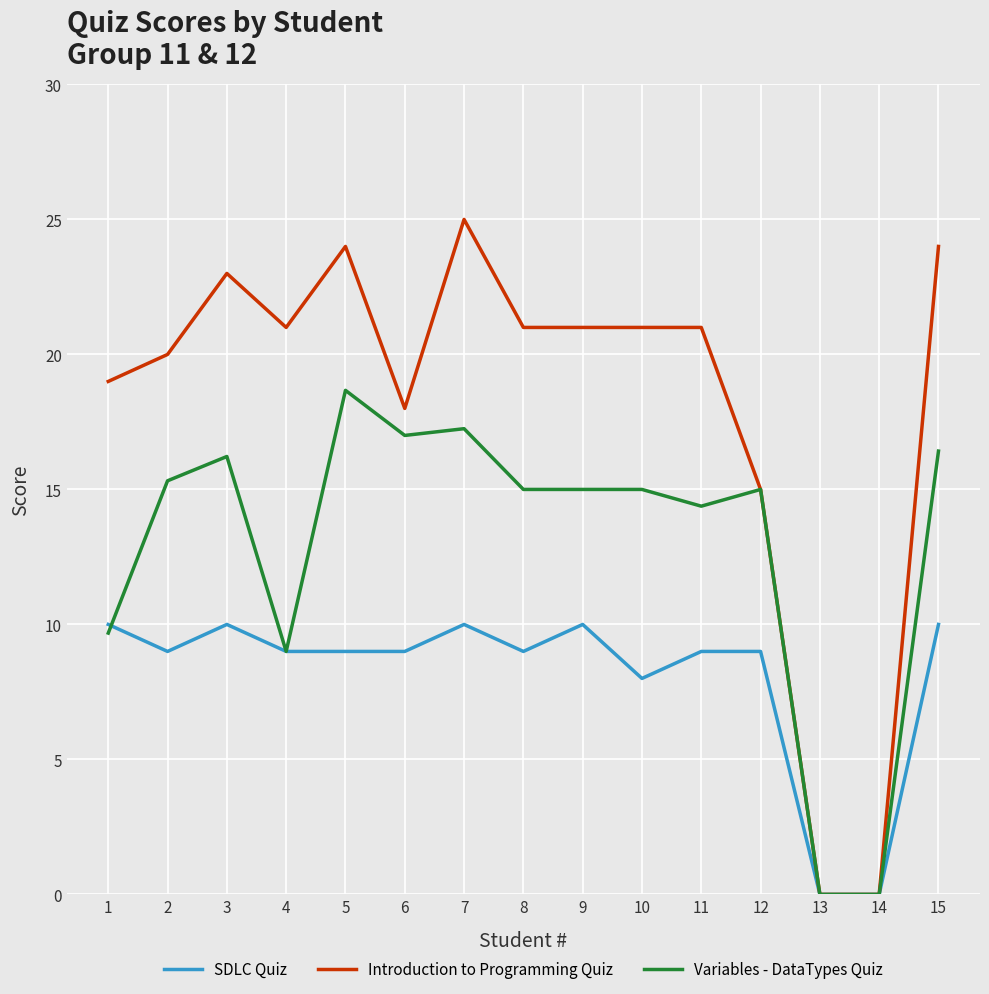

What is the difference between the highest and lowest values at 3?

13.0